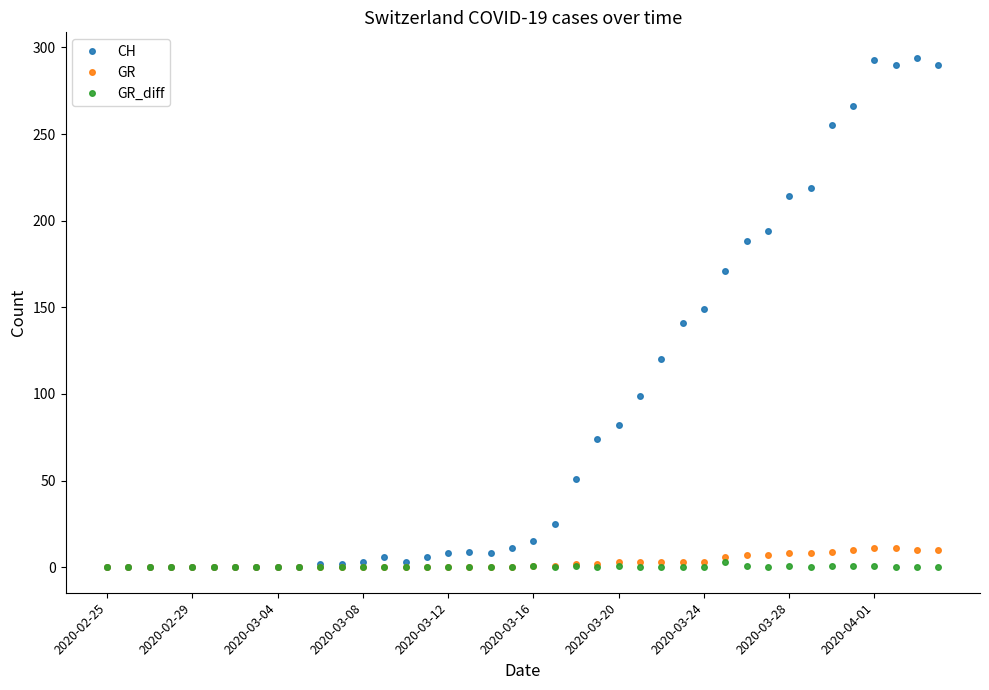

At how many categories does at least one series exceed 202?

8